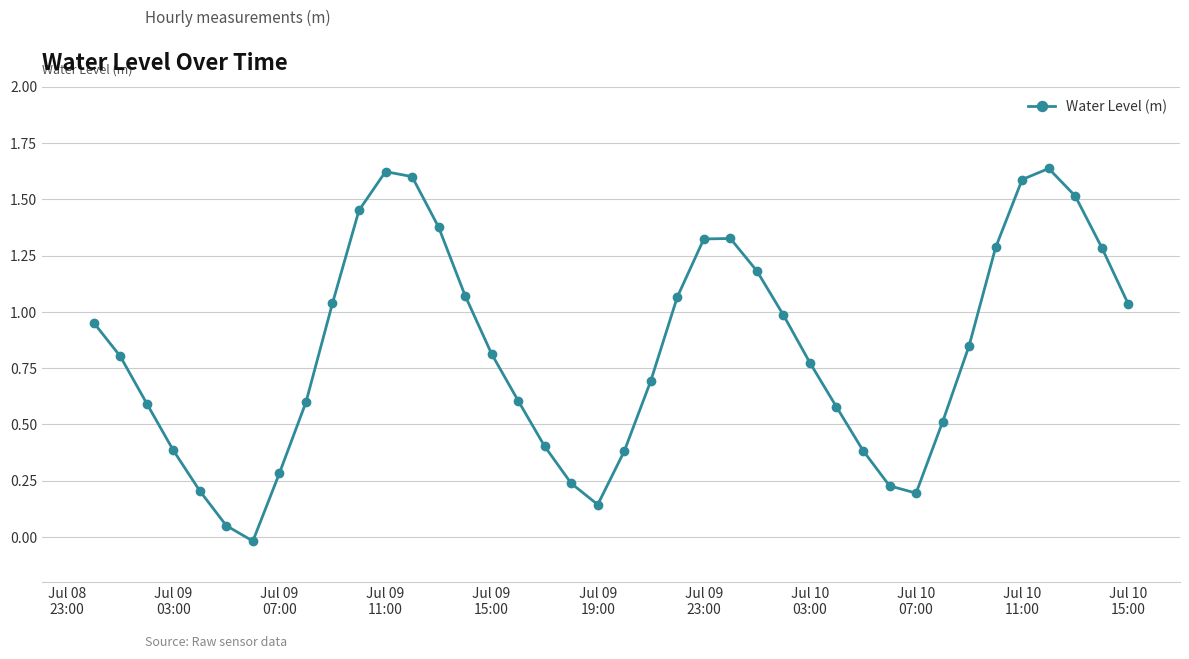

What is the sum of all values?

33.0